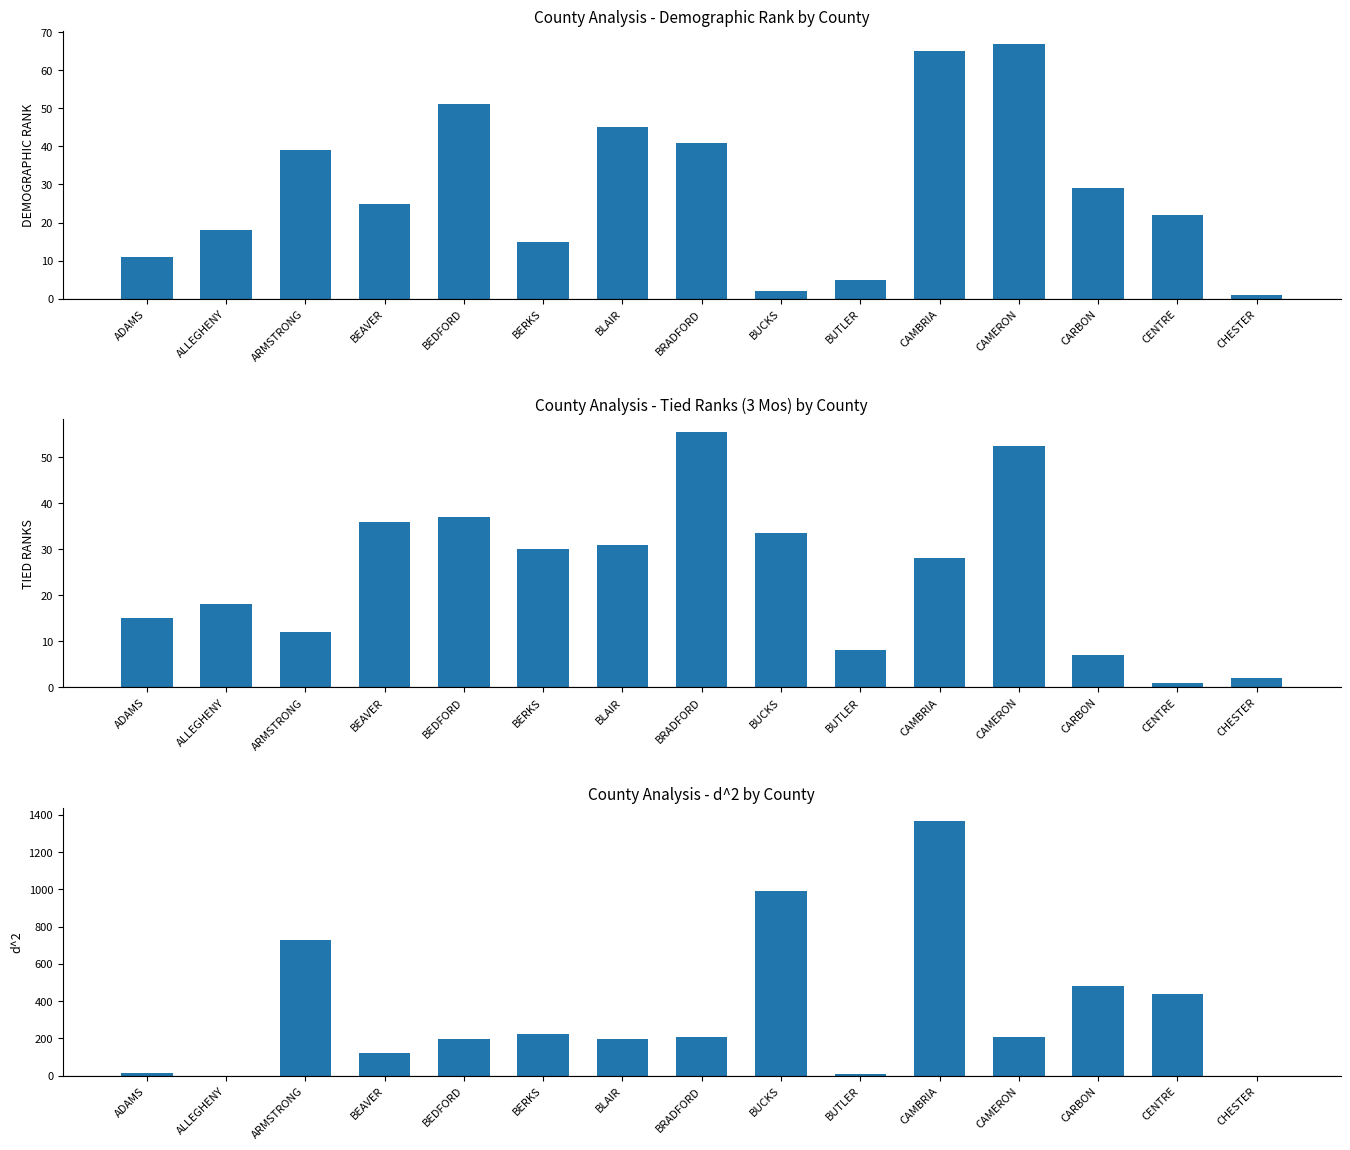

The TIED RANKS (3 MOS) series shows 12.0 at ARMSTRONG. True or false?

True